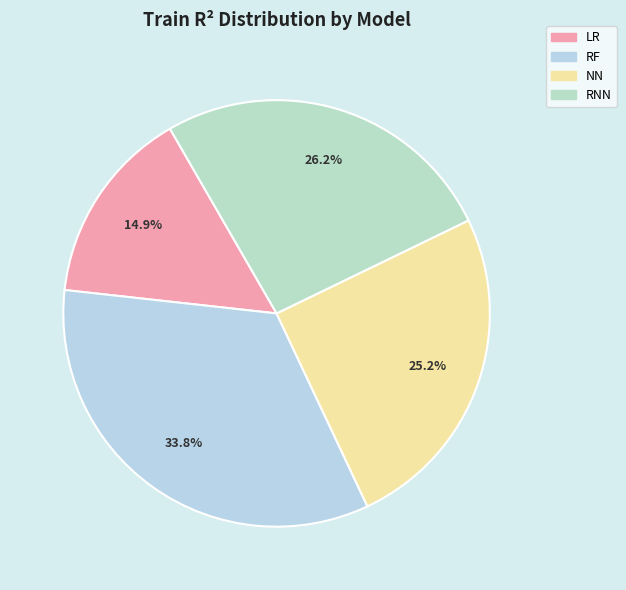

What percentage do NN and RF together represent?

58.9%